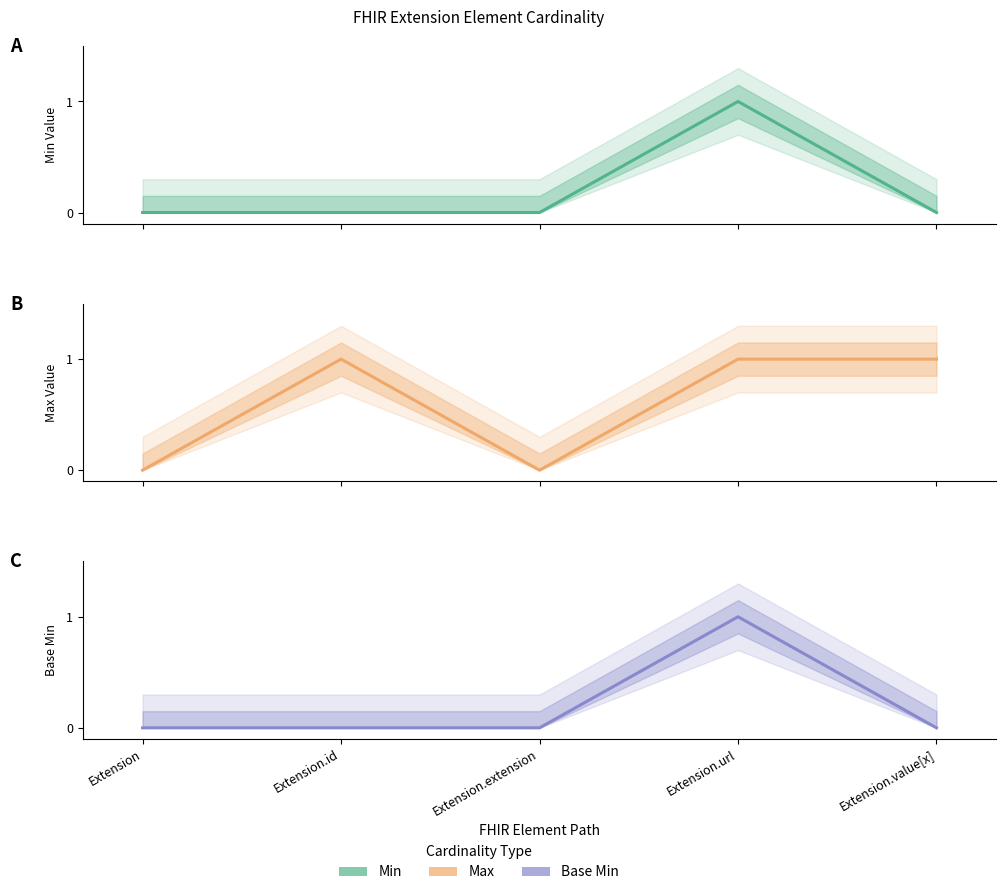

Which series changed the most between Extension.extension and Extension.value[x]?

Max_val